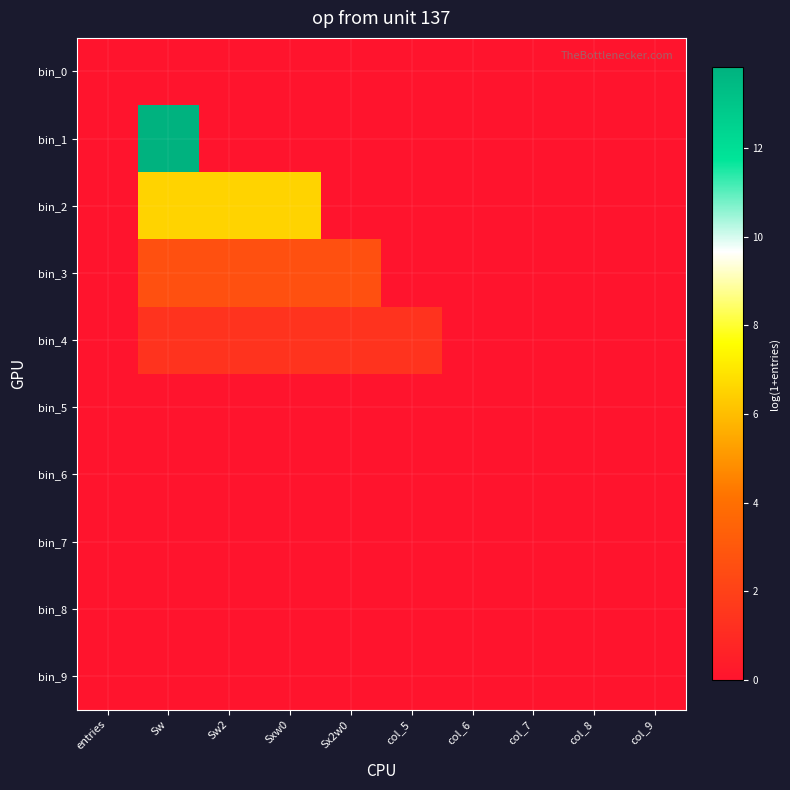

Rank the series at Sw from lowest to highest value.

bin_0, bin_5, bin_6, bin_7, bin_8, bin_9, bin_4, bin_3, bin_2, bin_1